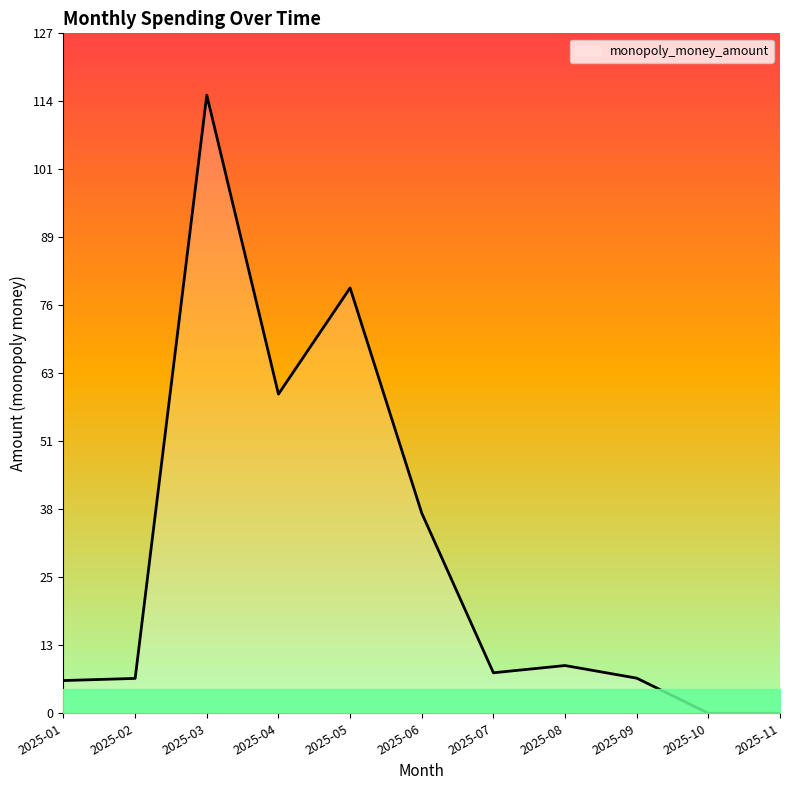

What is the change in value from 2025-04 to 2025-05?

+19.8